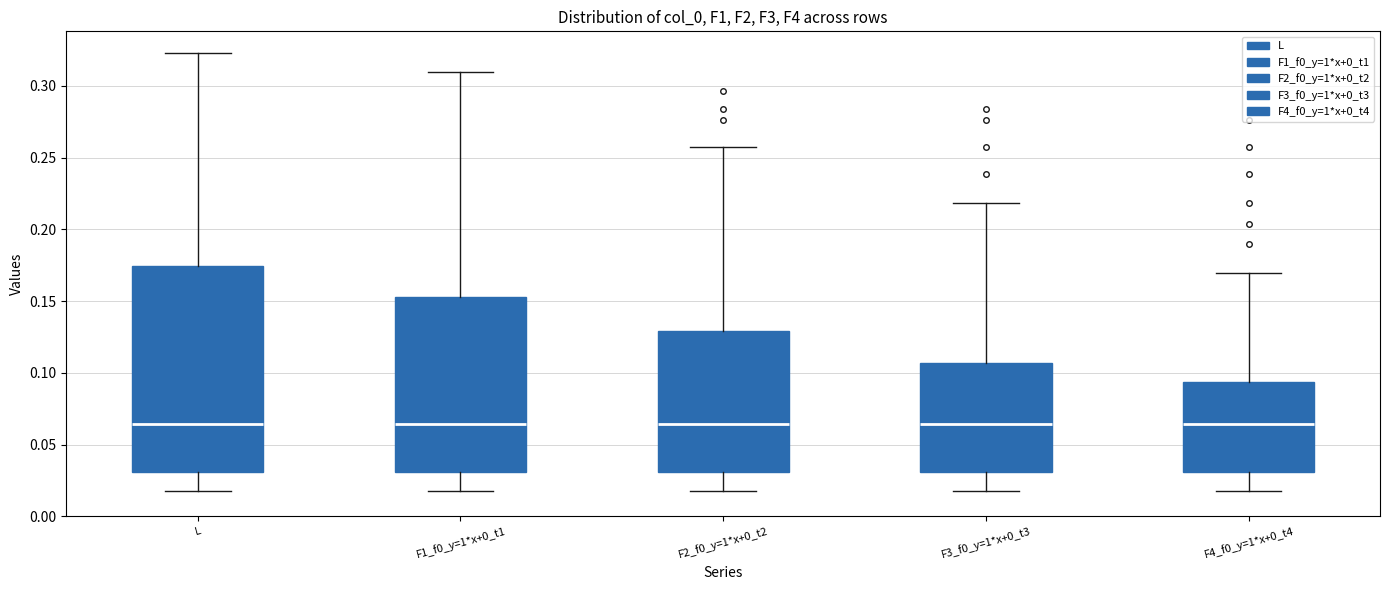

Which box is the tallest, from its lower edge to its upper edge?

L